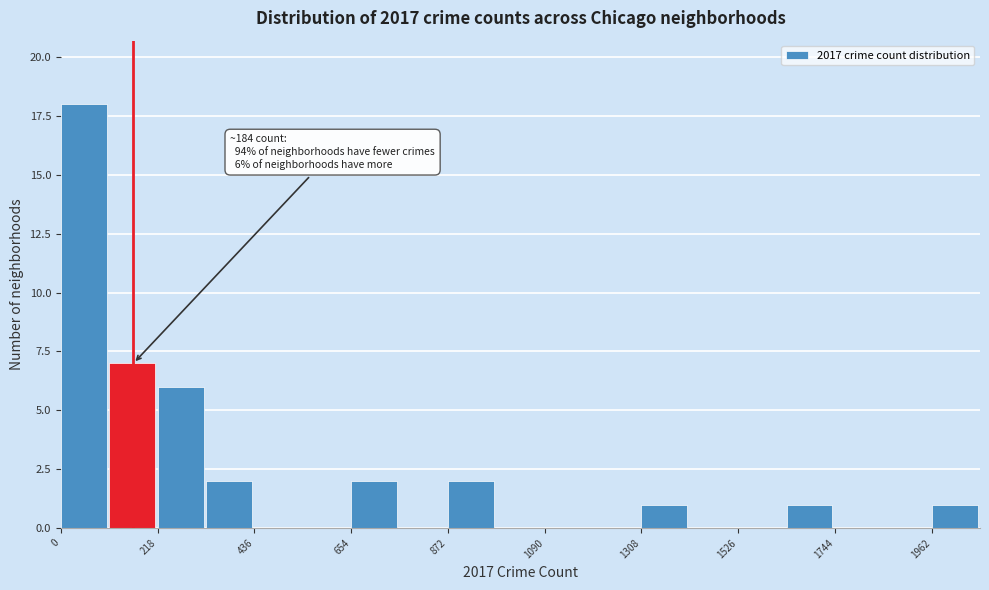

Read against the x-axis, roughly where is the centre of the tallest bar?

50